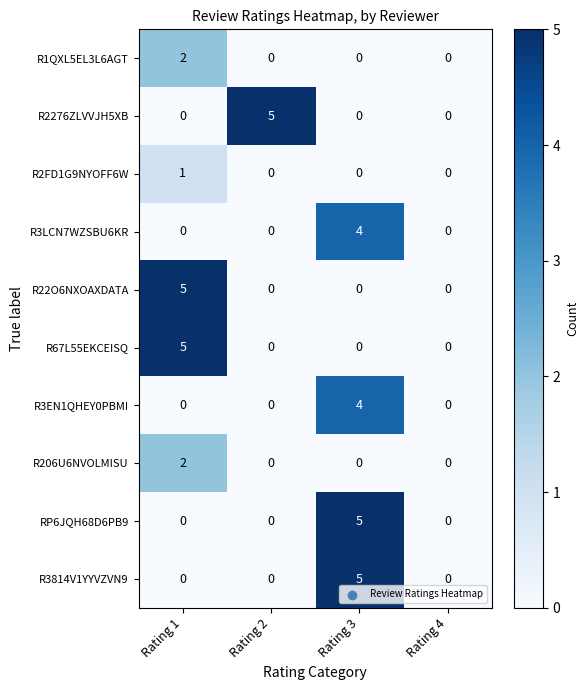

The R2276ZLVVJH5XB series shows 8 at Rating 2. True or false?

False